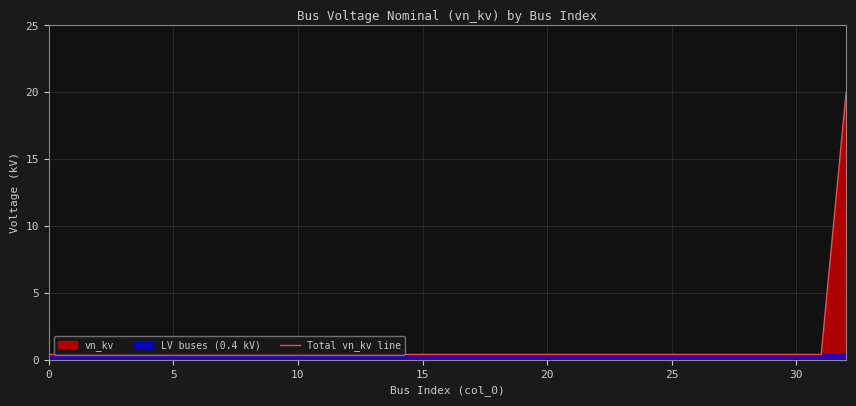

What is the highest value of the Total vn_kv line series?

20.0